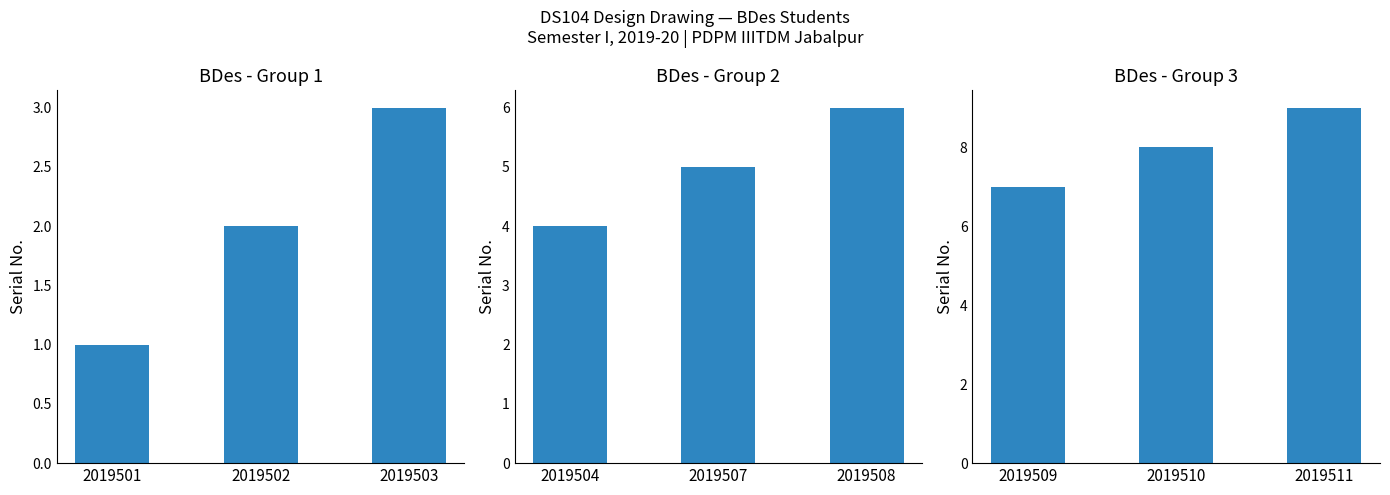

List the labels in order of value, smallest first.

2019509, 2019510, 2019511